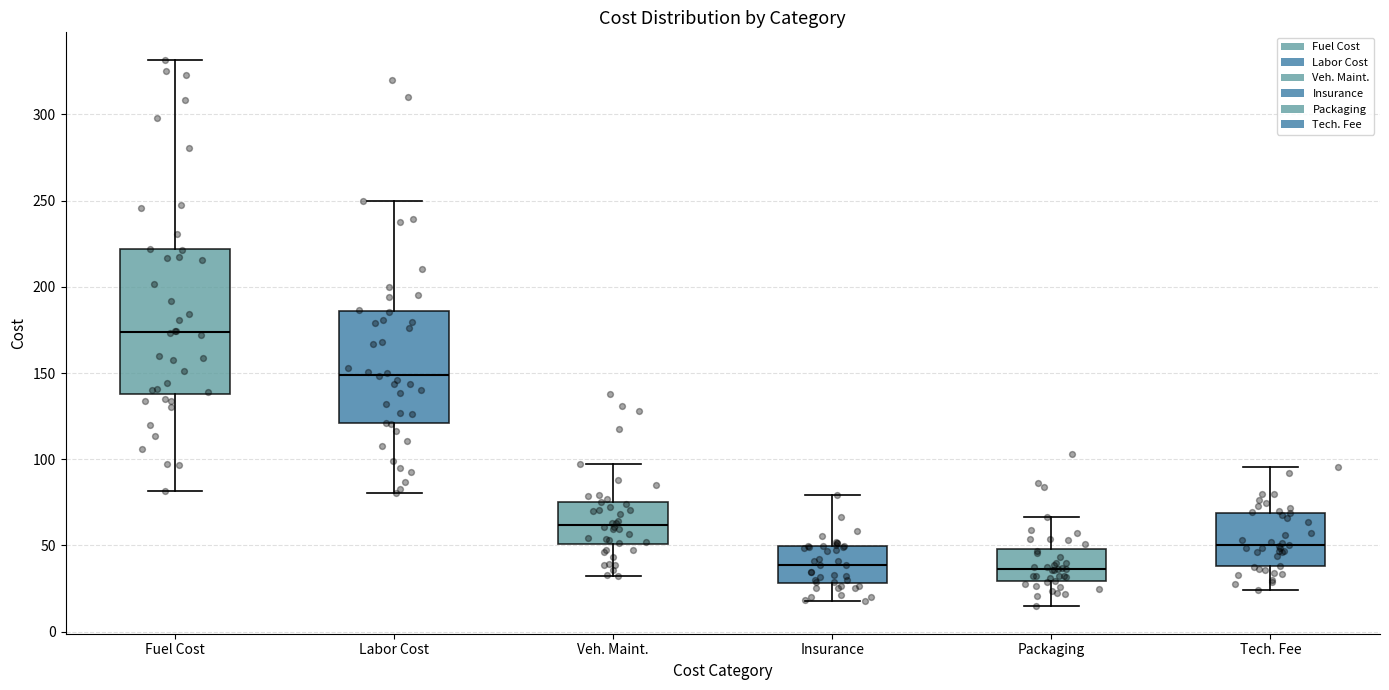

Which box is the tallest, from its lower edge to its upper edge?

Fuel Cost